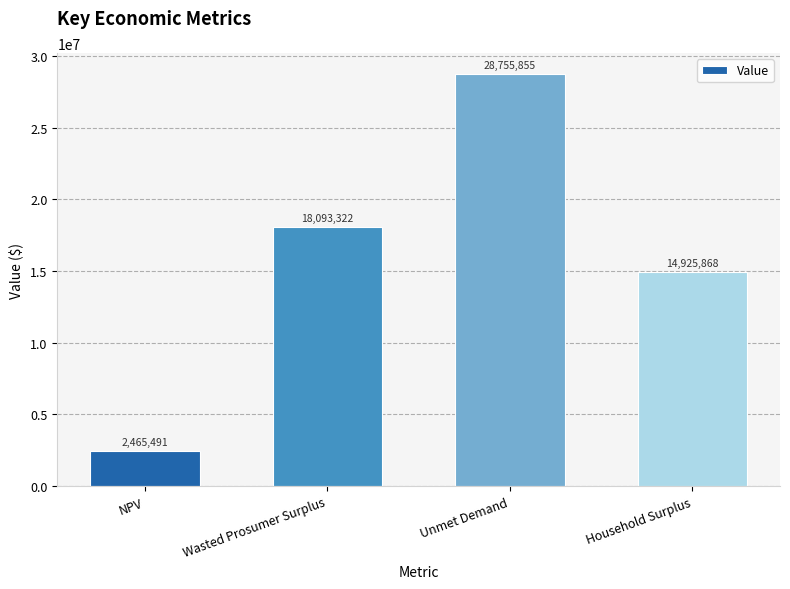

Count the number of data series in this chart.

1